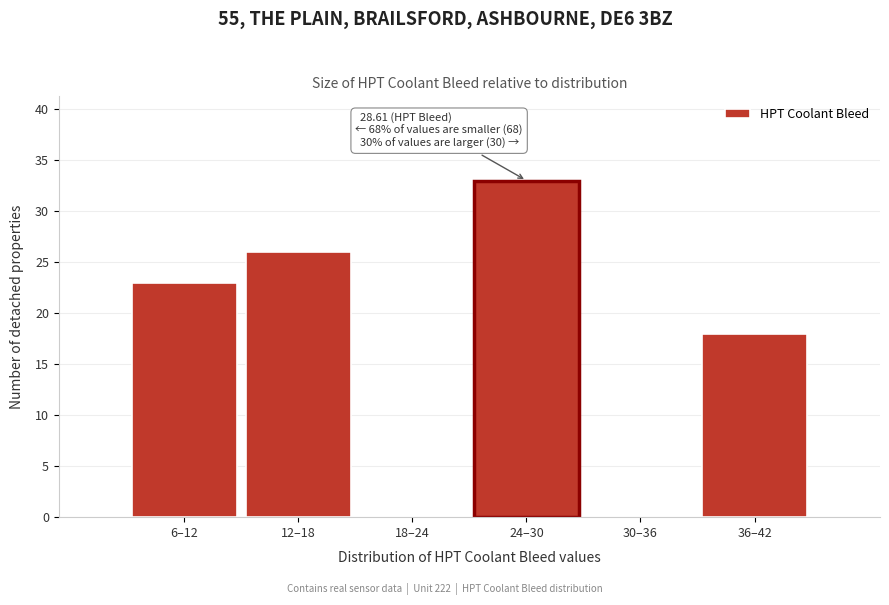

Reading right to left, what are all the values shown in this chart?

36–42=18	30–36=0	24–30=33	18–24=0	12–18=26	6–12=23